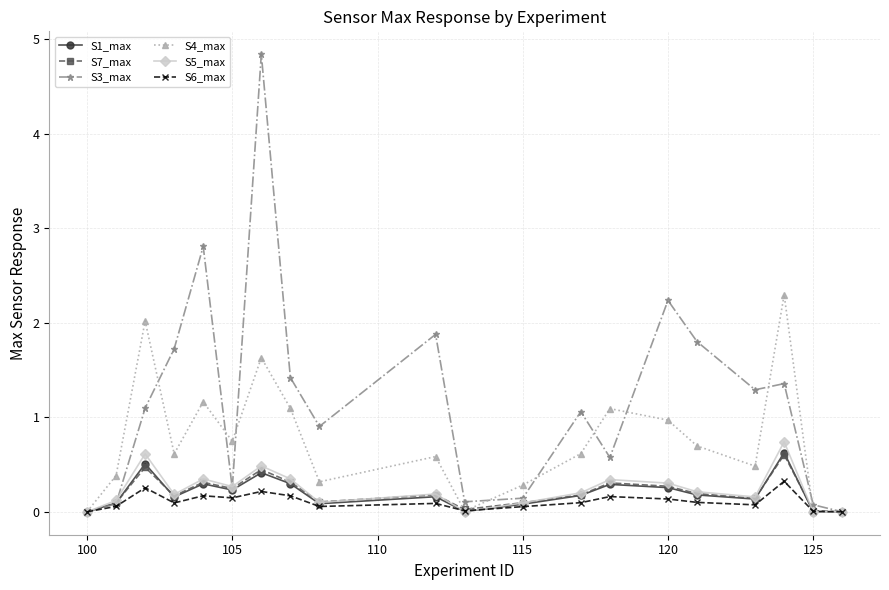

What is the value of the S4_max point at the 4th from the left?

0.6